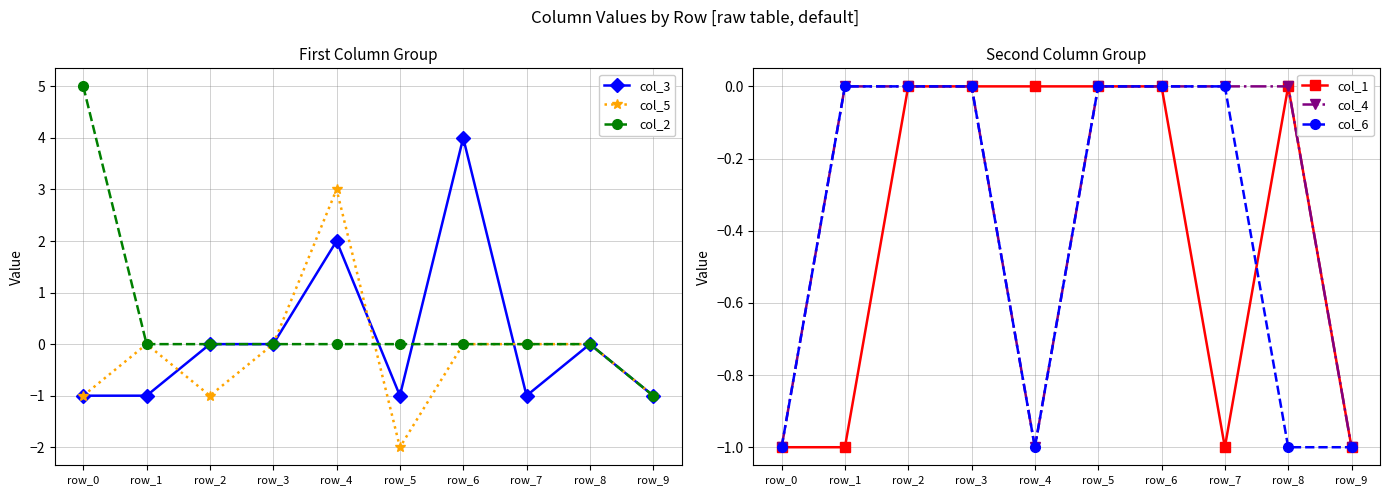

At which label does col_5 first exceed 0?

row_4